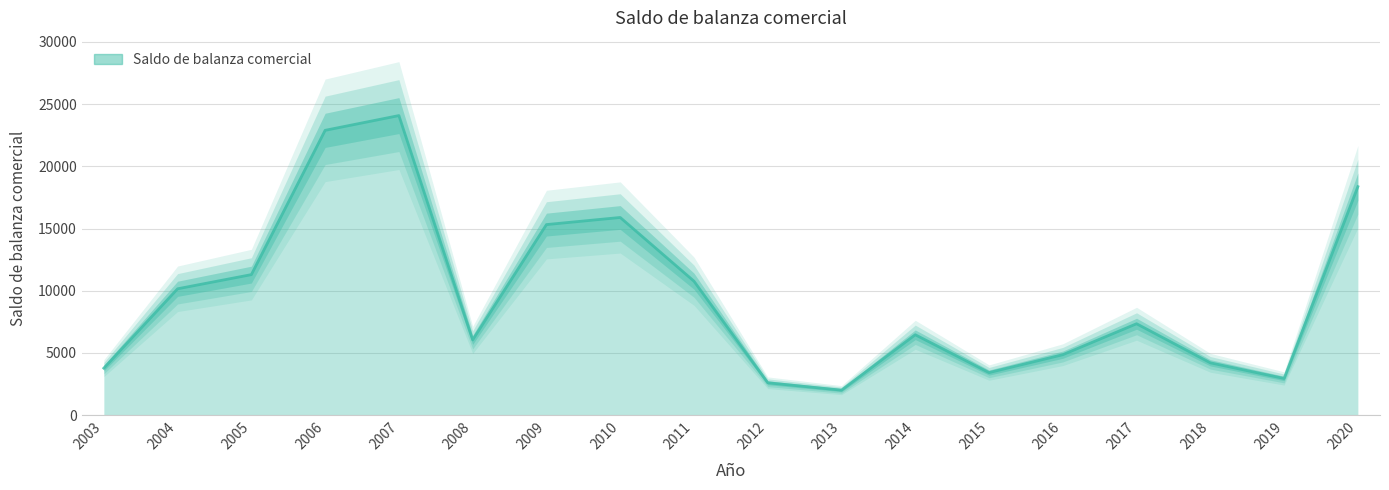

List the labels in order of value, largest first.

2007, 2006, 2020, 2010, 2009, 2005, 2011, 2004, 2017, 2014, 2008, 2016, 2018, 2003, 2015, 2019, 2012, 2013